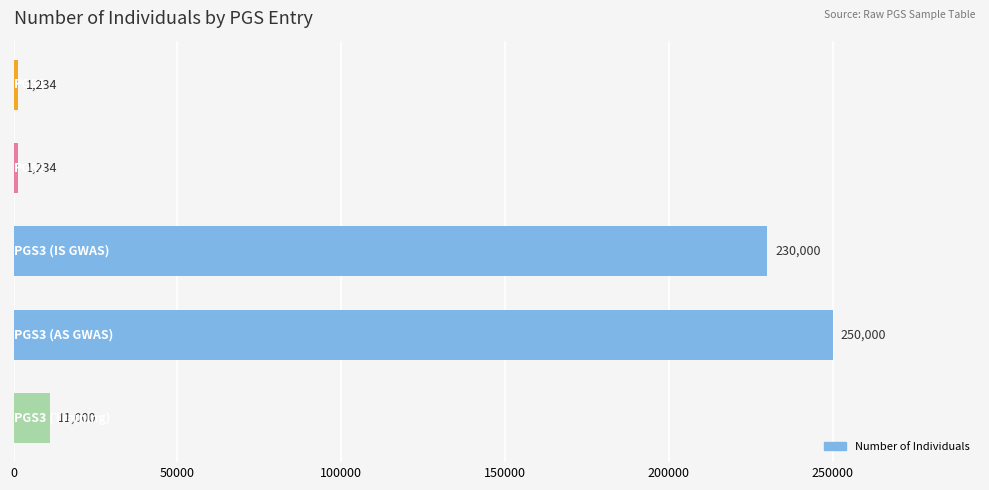

Does the chart contain stacked bars?

No